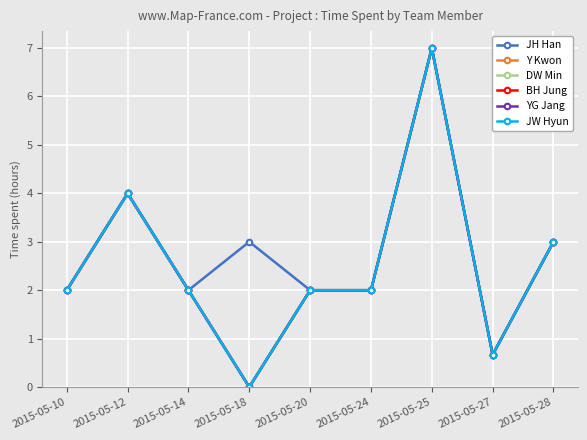

Which has a higher value, 2015-05-18 or 2015-05-28?

2015-05-18